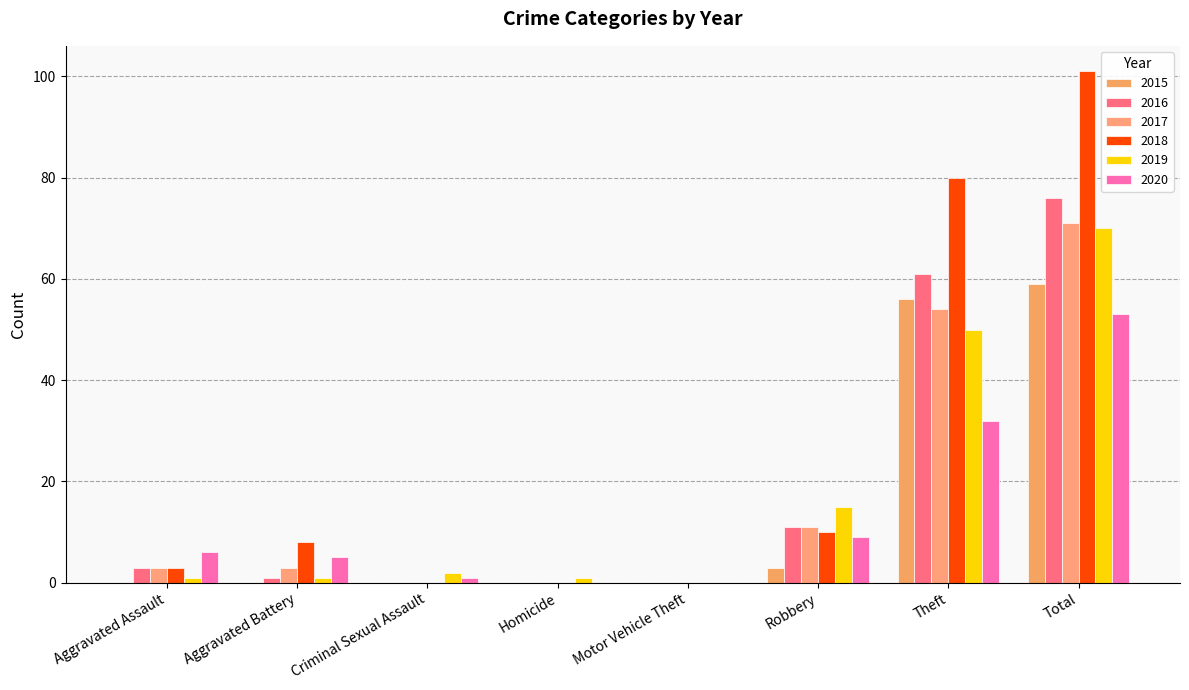

Does the chart contain stacked bars?

No